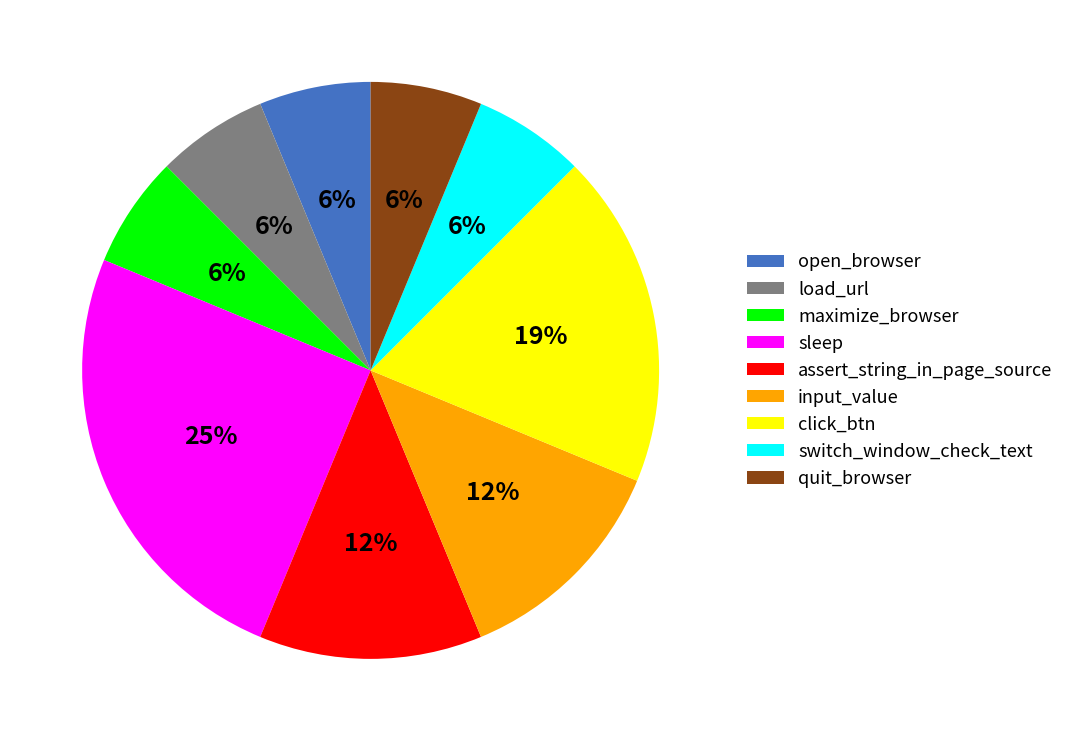

Does input_value account for over 50% of the chart?

No